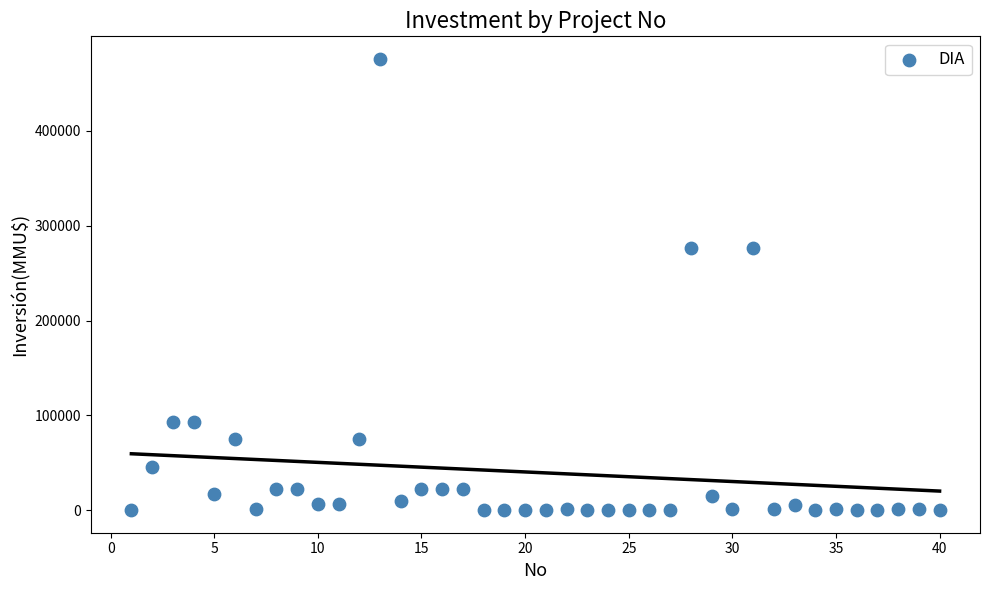

What is the range of Y values (max minus min)?

476000